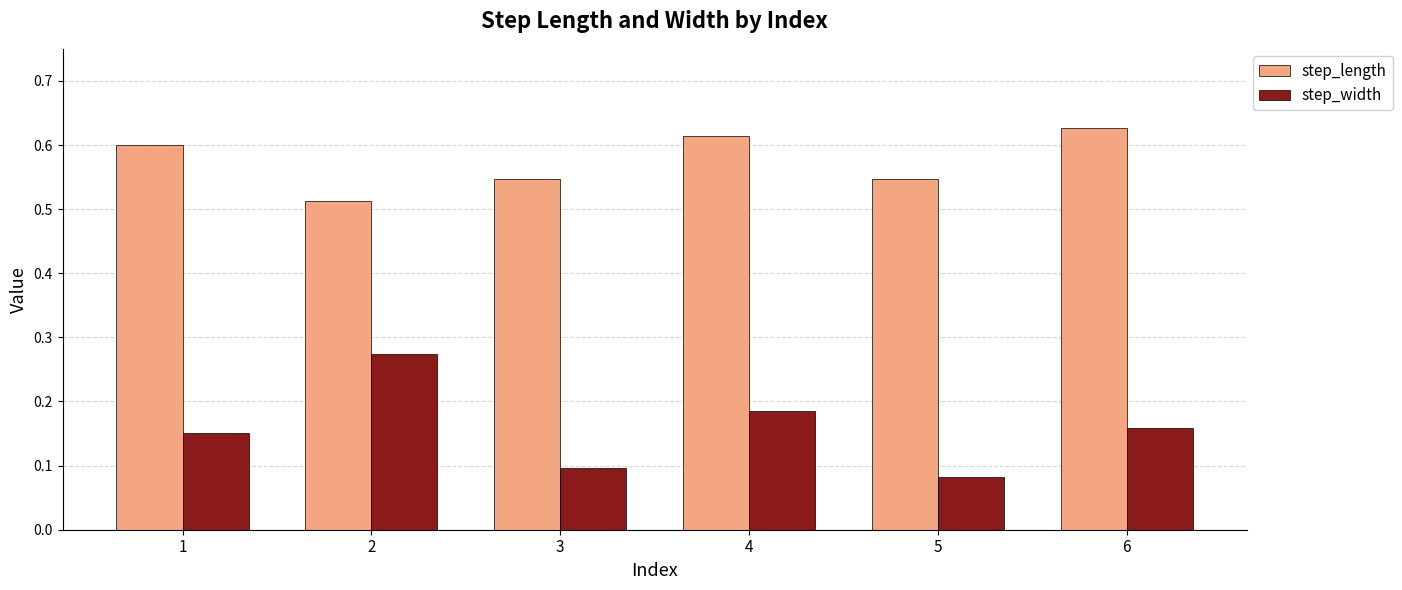

What is the sum of all step_length values?

3.4